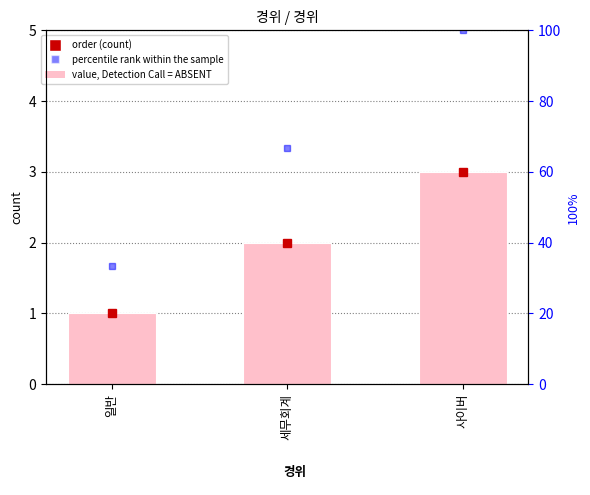

What is the sum of all order values?

6.0